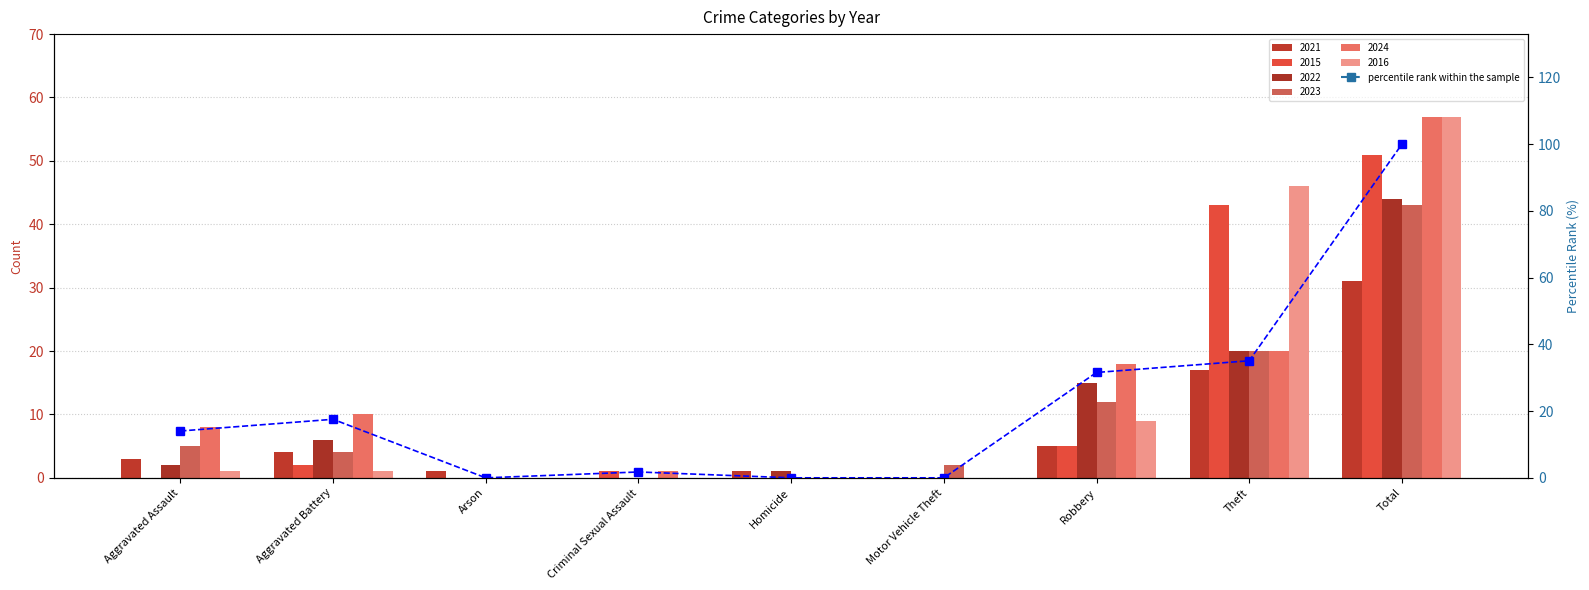

What is the change in value from Homicide to Theft?

+35.1